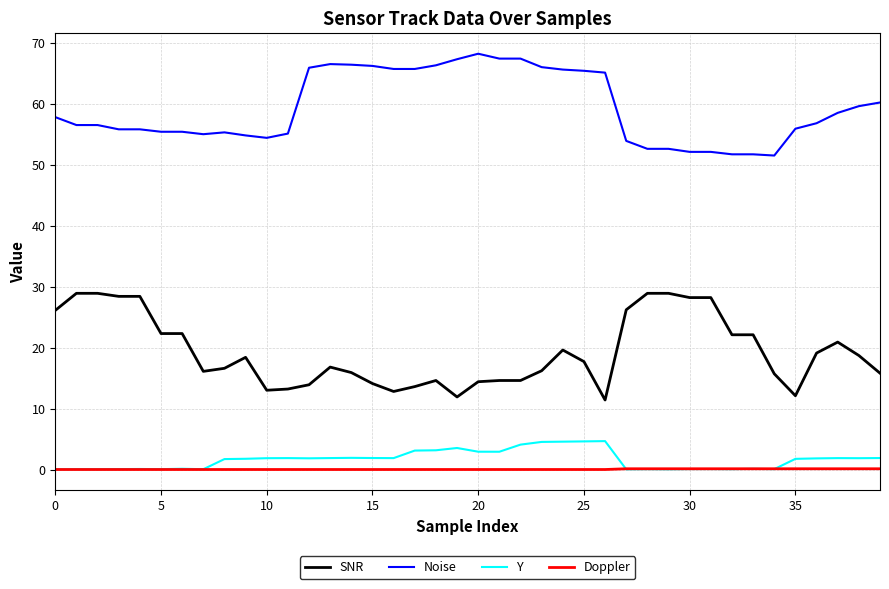

Which series has the largest total across all categories?

Noise